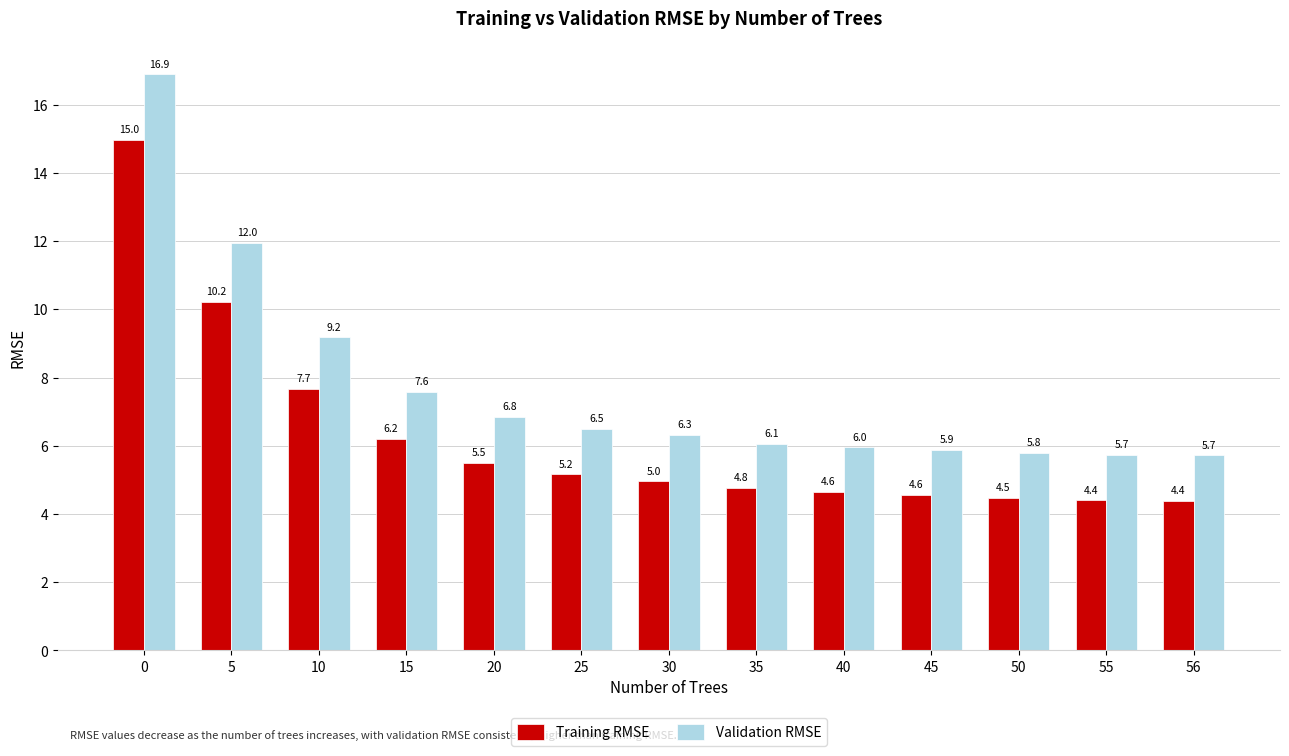

Rank the series by their average value, from lowest to highest.

Training RMSE, Validation RMSE